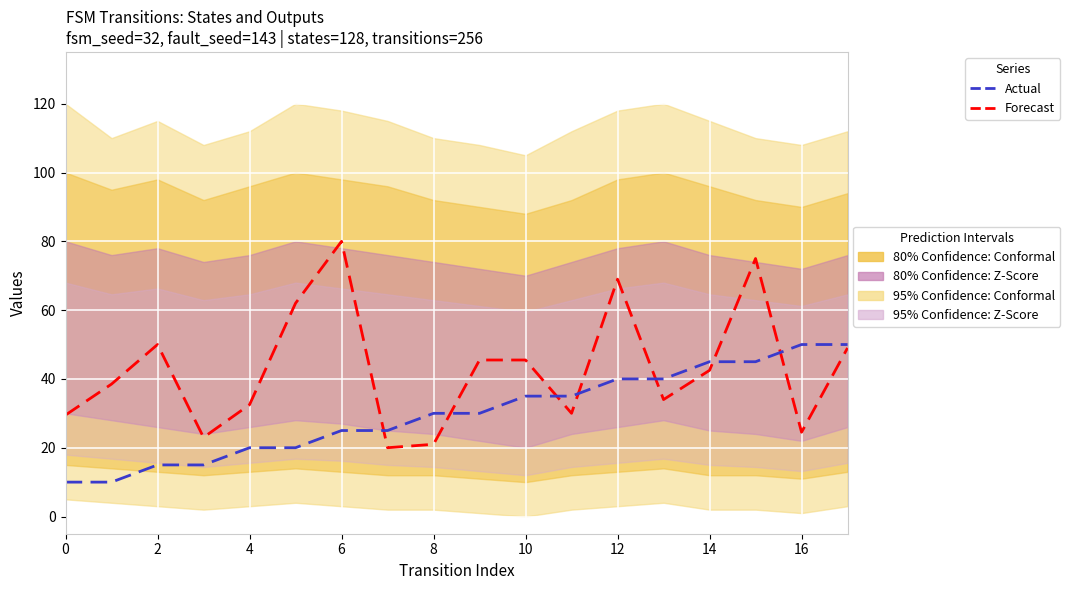

Where does the Actual series first go above 30?

10